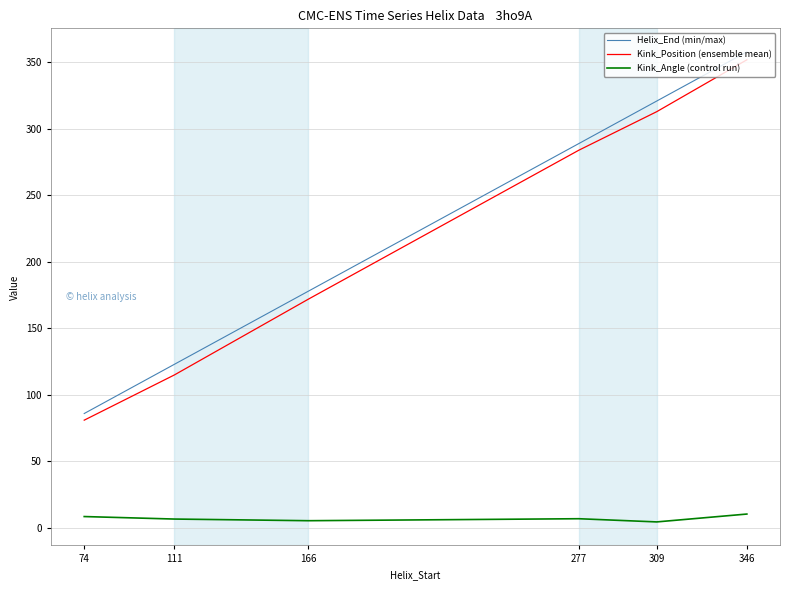

How many lines are shown in the chart?

3